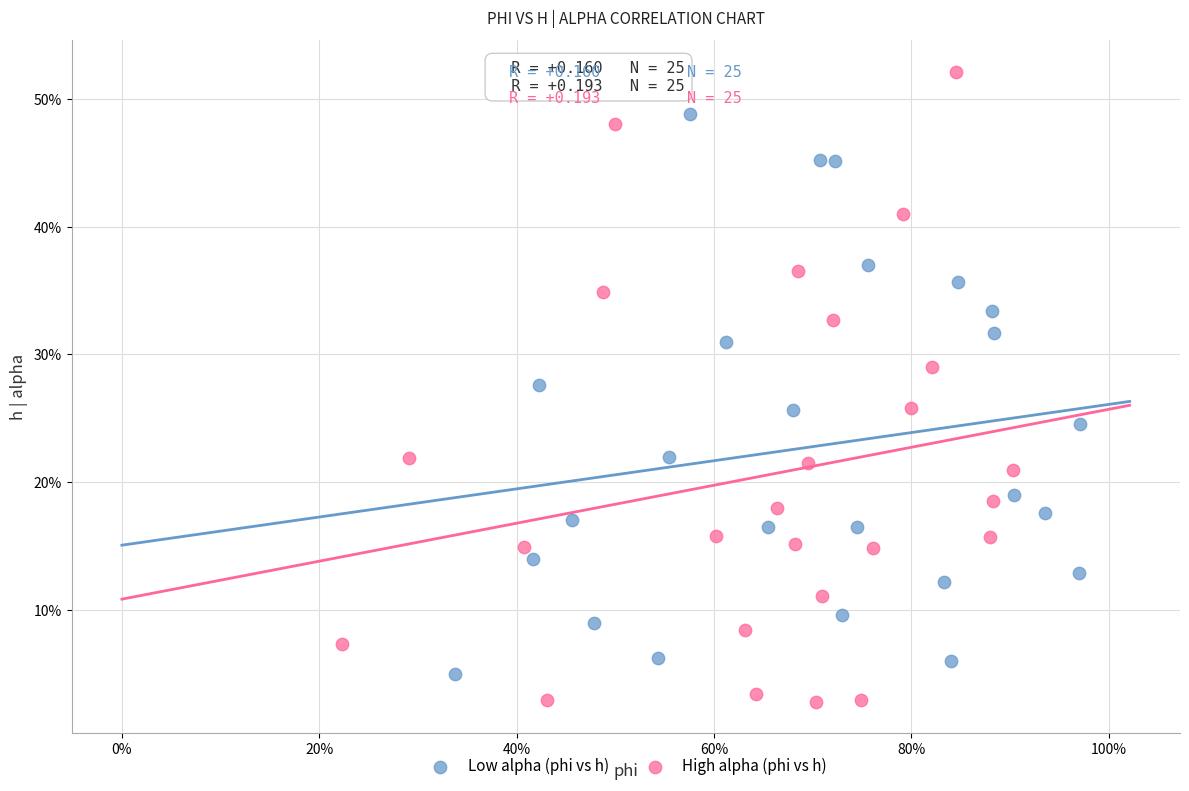

Which series reaches the maximum Y coordinate?

High alpha (phi vs h)